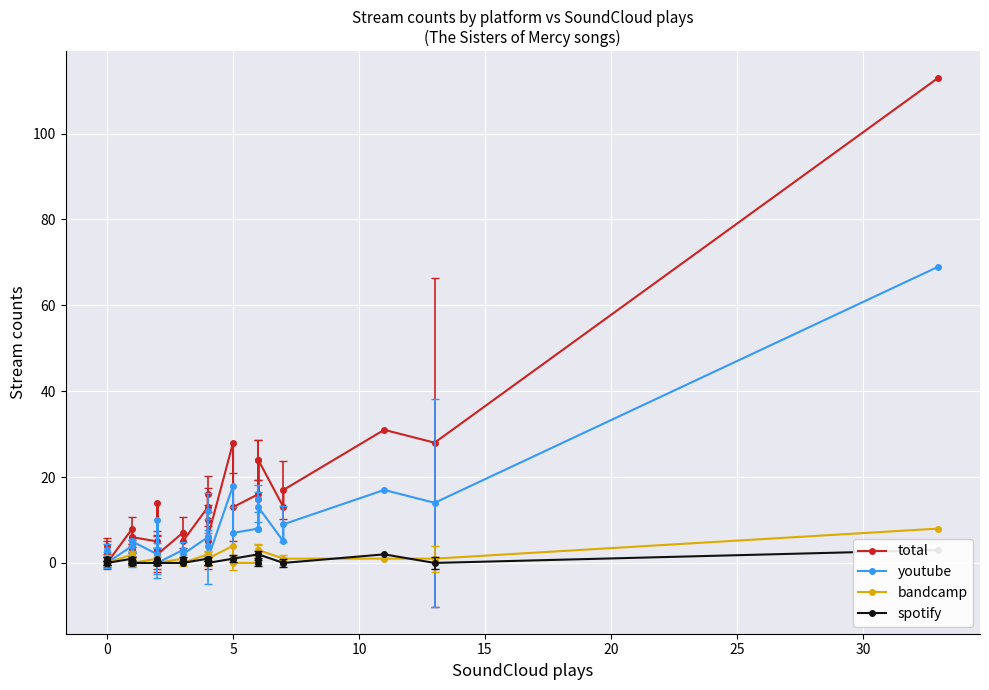

Reading left to right, list all the values displayed in this chart.

total: 4	0	0	1	2	0	8	2	2	1	3	3	3	6	2	6	5	3	3	14	2	7	7	5	13	5	16	10	6	28	13	16	24	15	24	13	17	31	28	113
youtube: 3	0	0	1	1	0	4	1	1	0	1	2	1	5	1	5	2	1	1	10	0	3	3	2	6	0	12	4	1	18	7	8	15	8	13	5	9	17	14	69
bandcamp: 0	0	0	0	1	0	2	0	0	0	1	0	1	0	0	0	1	0	0	1	0	1	0	0	2	0	0	1	1	4	0	0	3	0	3	1	1	1	1	8
spotify: 1	0	0	0	0	0	1	0	0	0	0	0	0	0	0	0	0	0	0	1	0	0	1	0	1	1	0	1	0	1	1	2	0	1	2	0	0	2	0	3